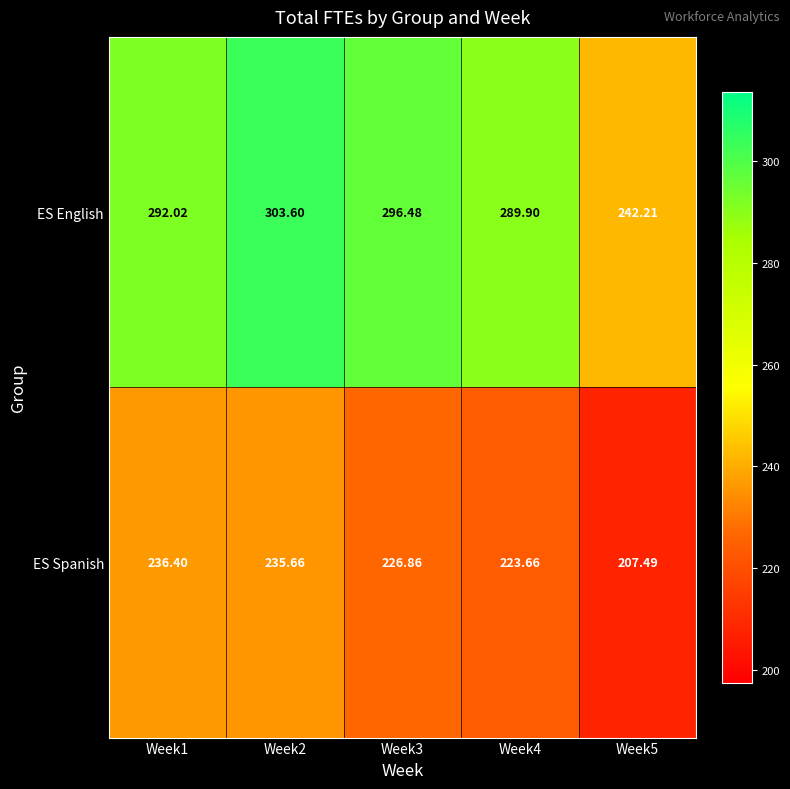

Which series has the largest range (max minus min)?

ES English